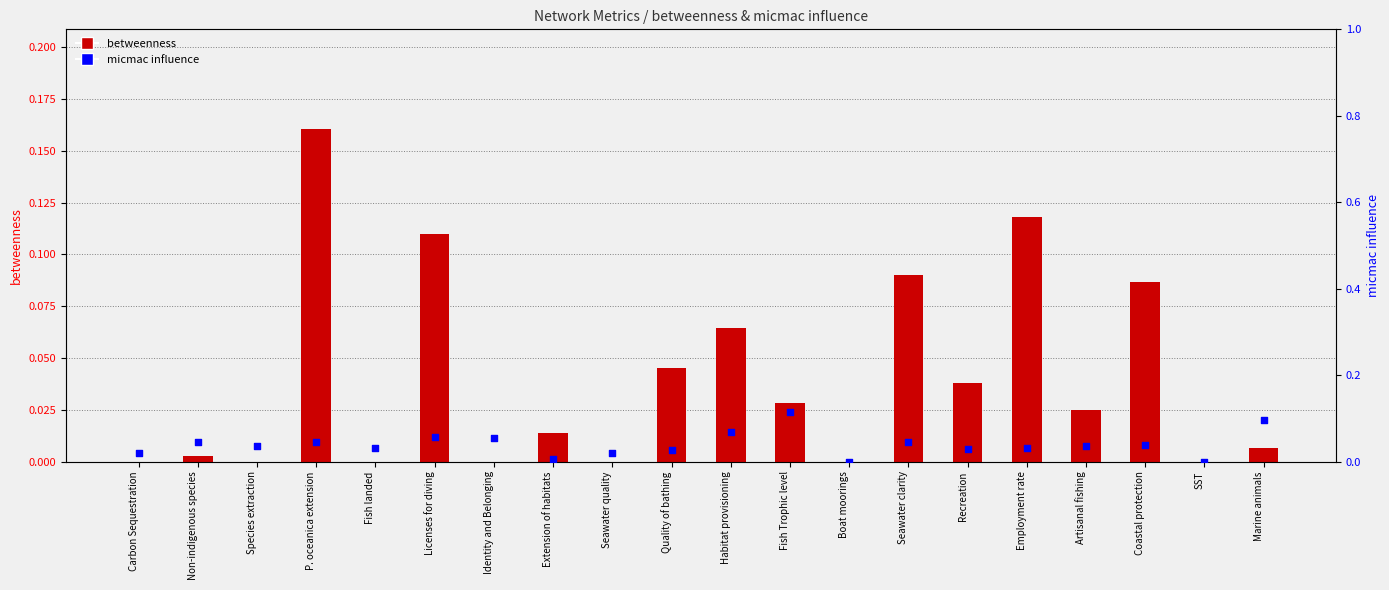

Which series reaches the minimum Y coordinate?

betweenness